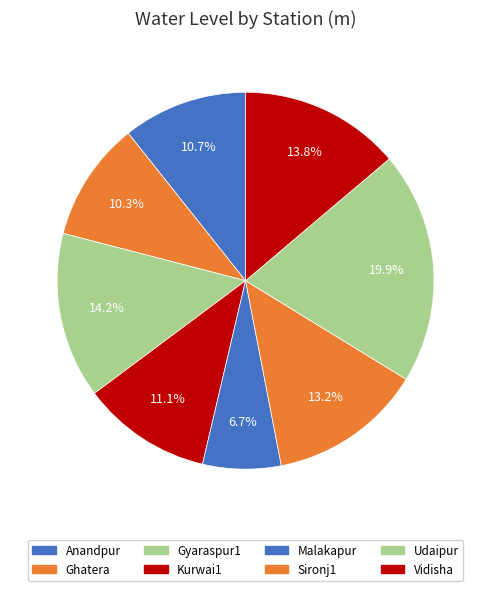

Is it true that Udaipur is 26% of the pie?

False